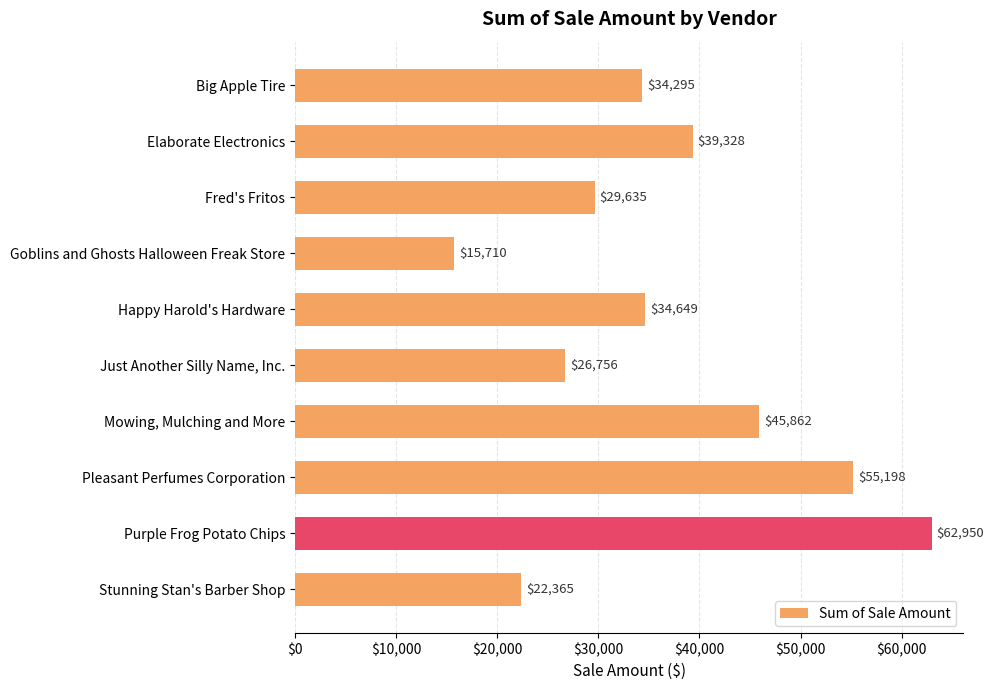

What is the label of the 8th bar from the bottom?

Fred's Fritos